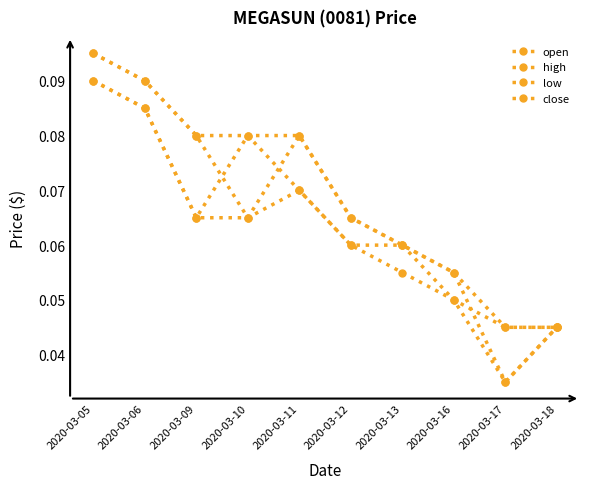

How many series are shown in this chart?

4